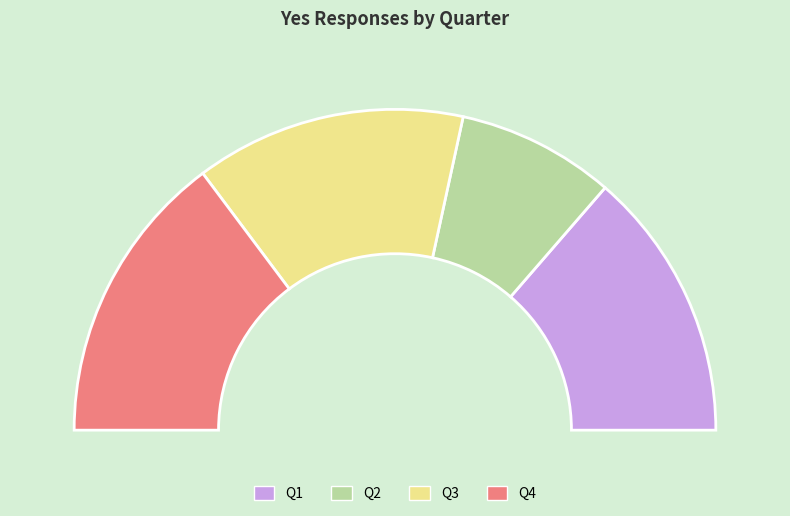

Between Q2 and Q4, which is larger?

Q4